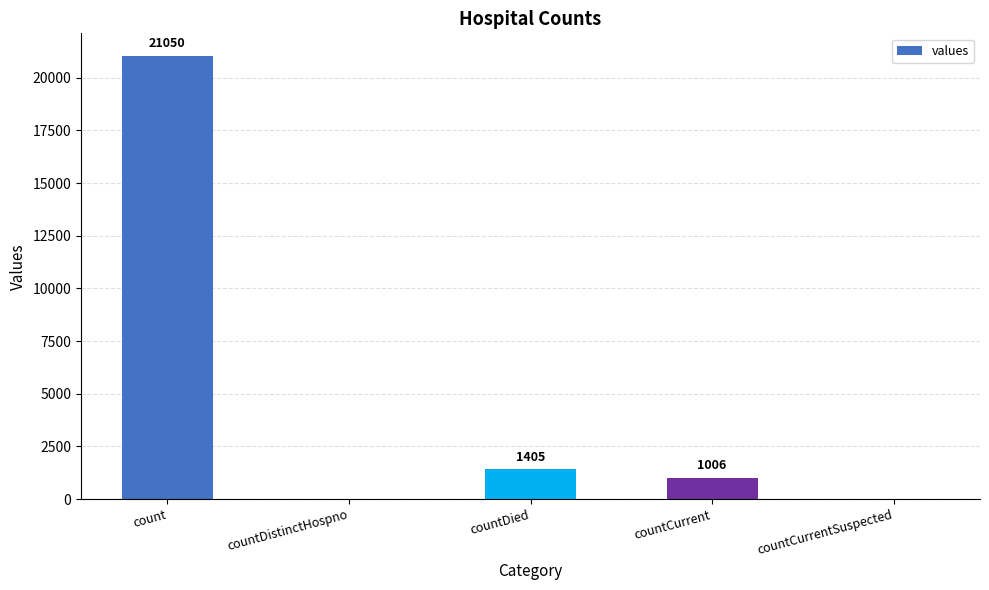

How many values are above zero?

3